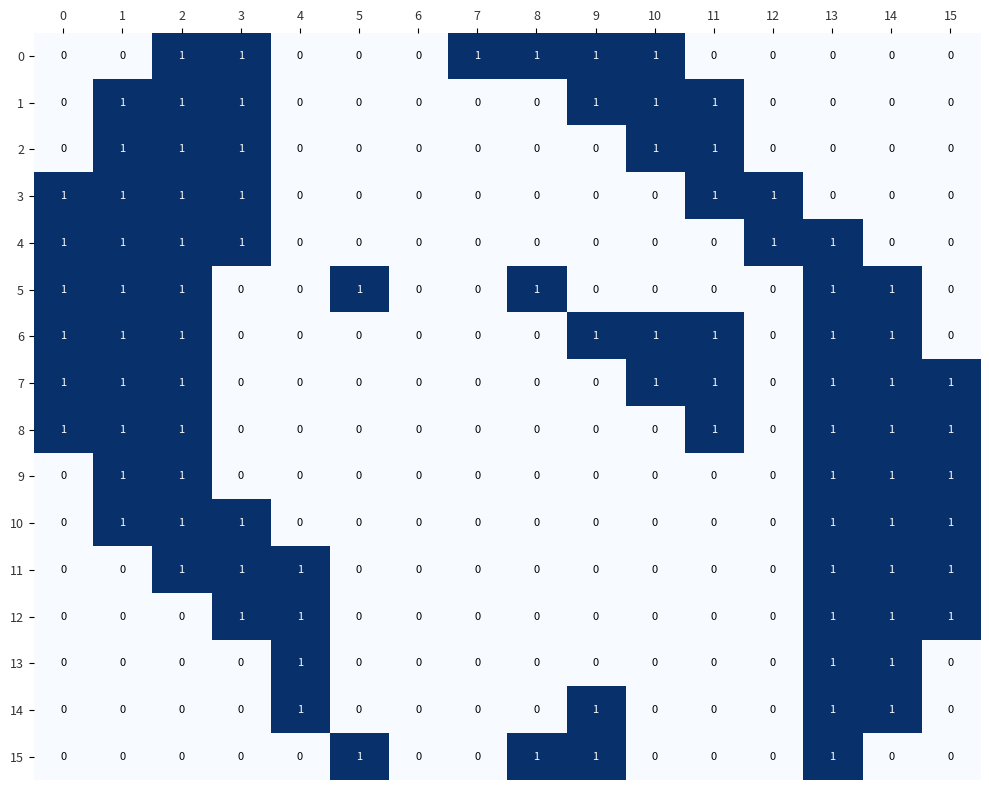

Count the number of data series in this chart.

16